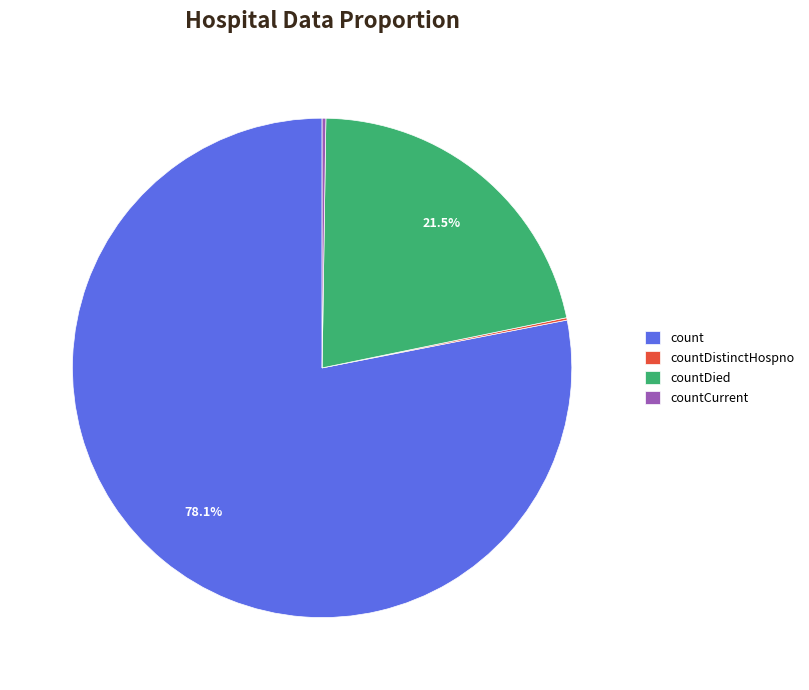

Which has a higher value, countDied or count?

count